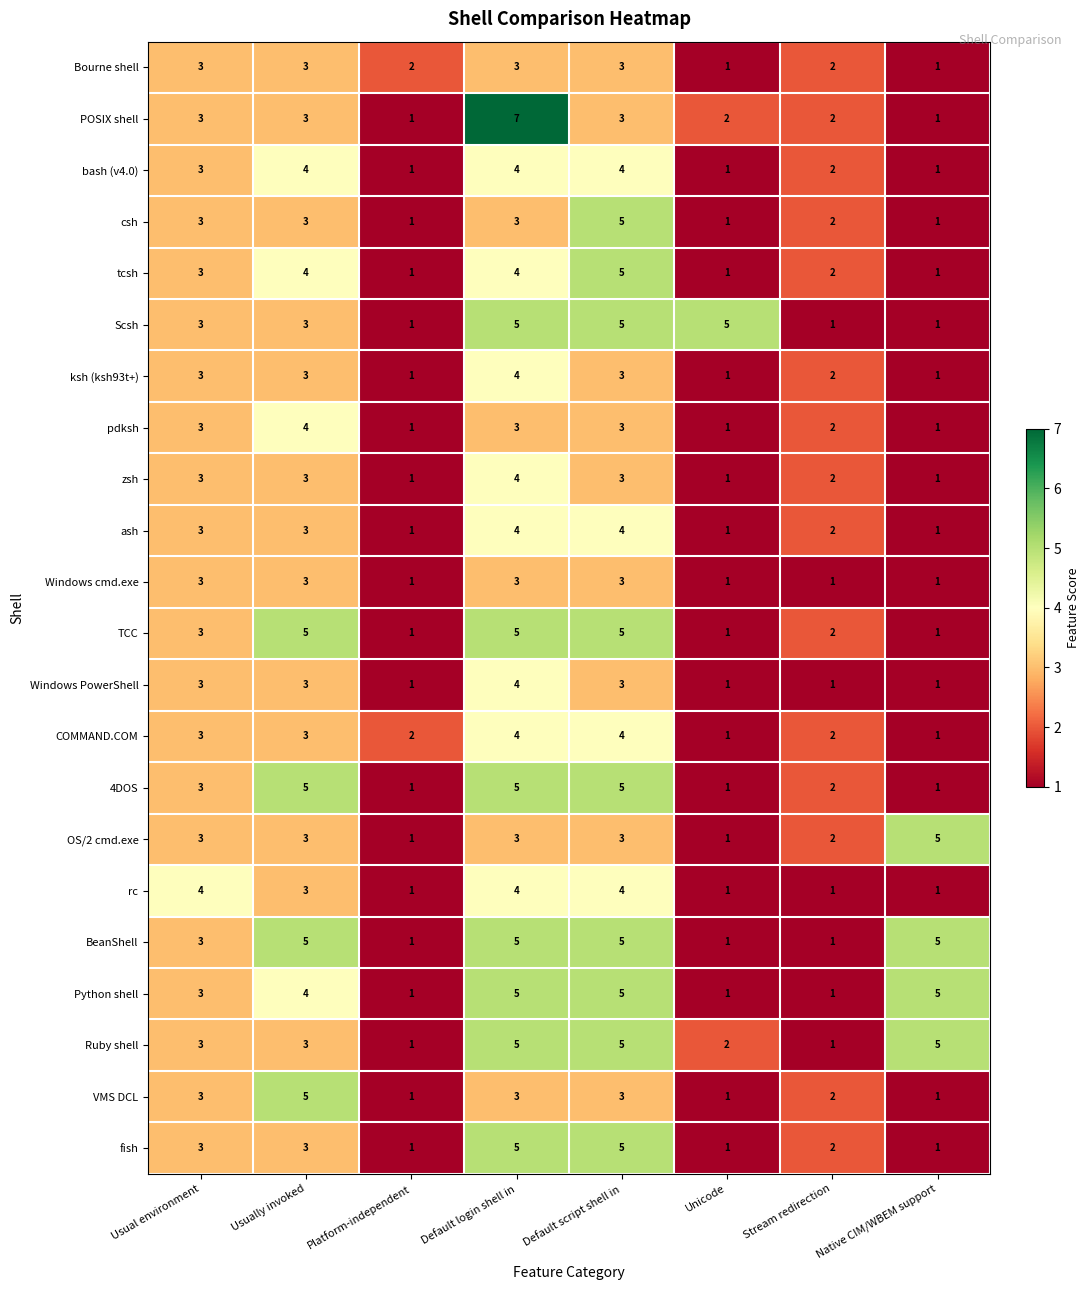

At which label does POSIX shell reach its peak?

Default login shell in